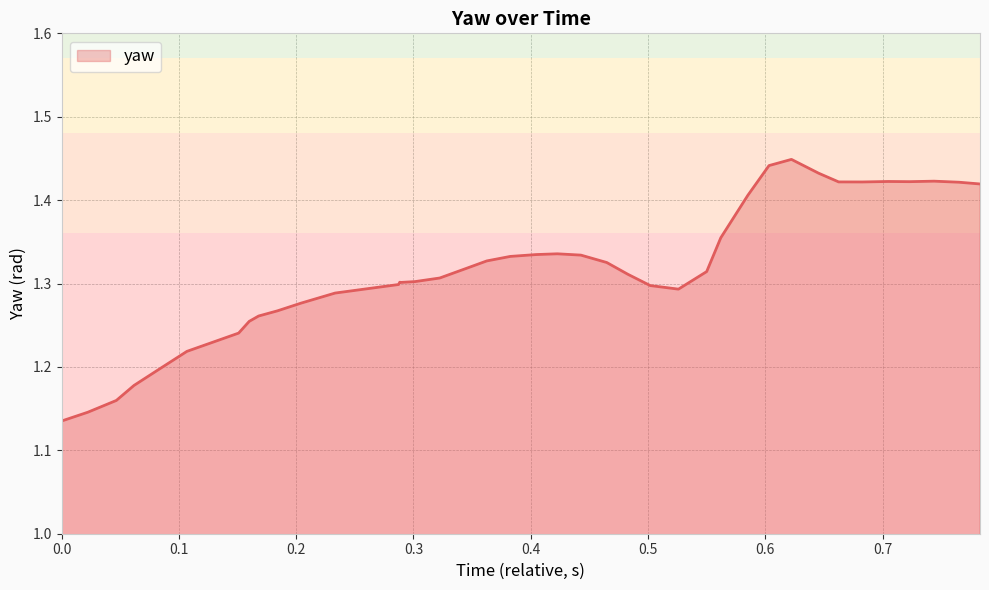

What is the difference between the maximum and minimum values?

0.3